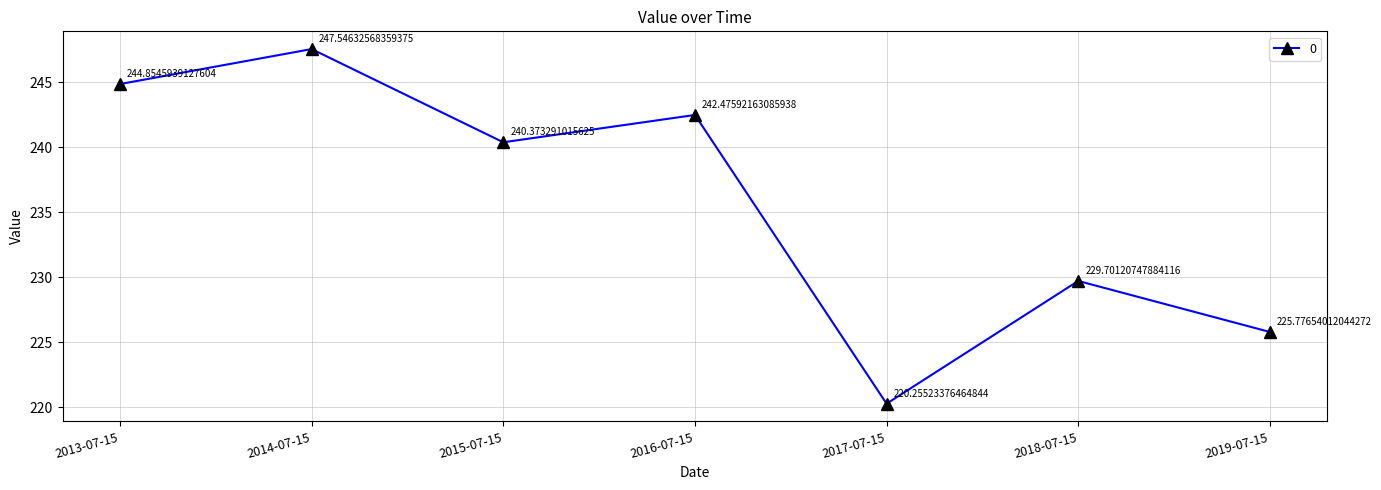

At which label is the value closest to 233?

2018-07-15